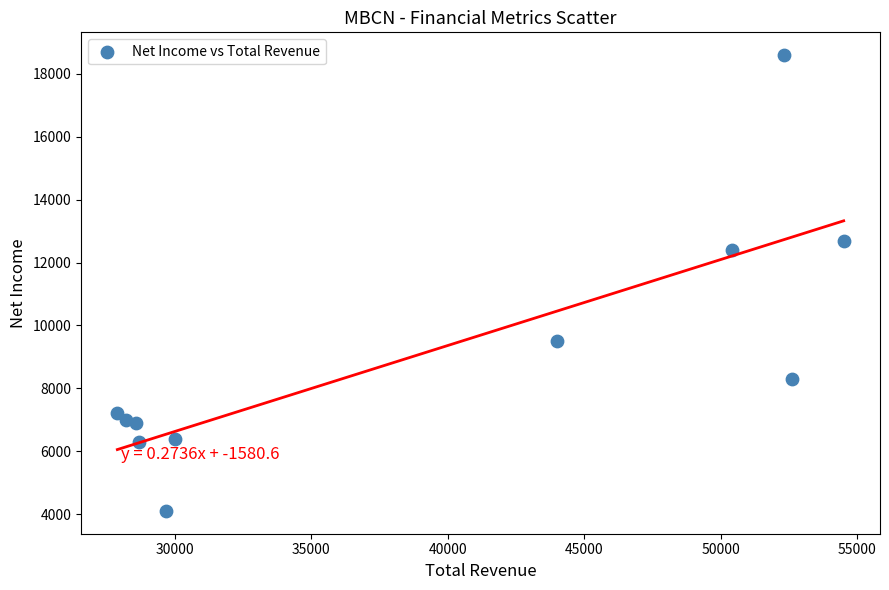

What Y value in the scatter plot is closest to 11350?

12400